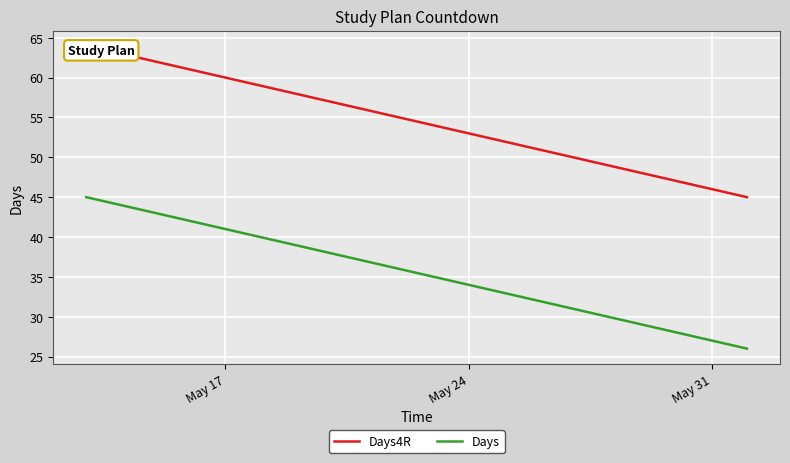

Reading right to left, transcribe all the data shown in this chart.

Days4R: 45	46	47	48	49	50	51	52	53	54	55	56	57	58	59	60	61	62	63	64
Days: 26	27	28	29	30	31	32	33	34	35	36	37	38	39	40	41	42	43	44	45